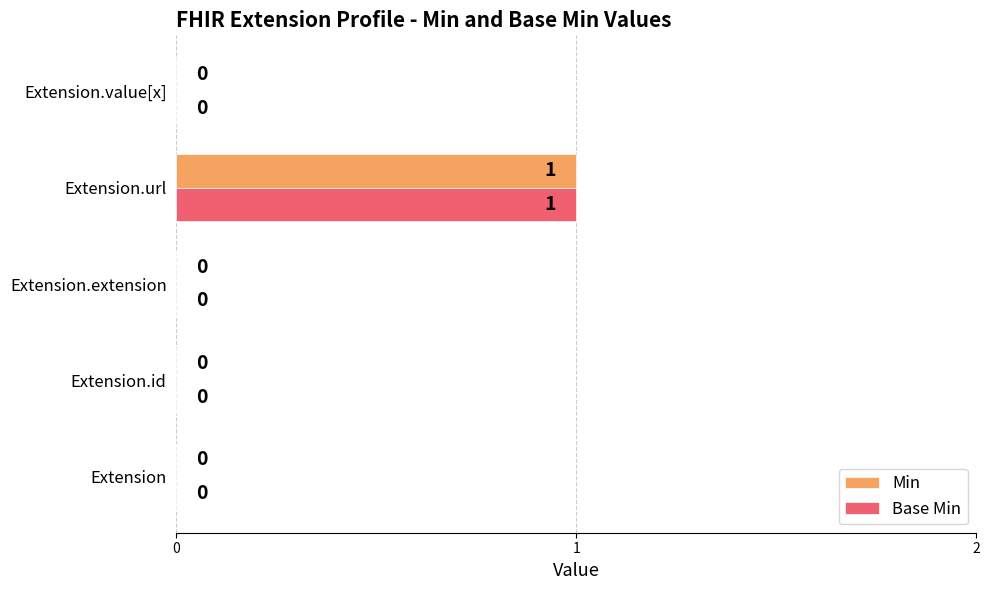

How many positive values does the Min series have?

1